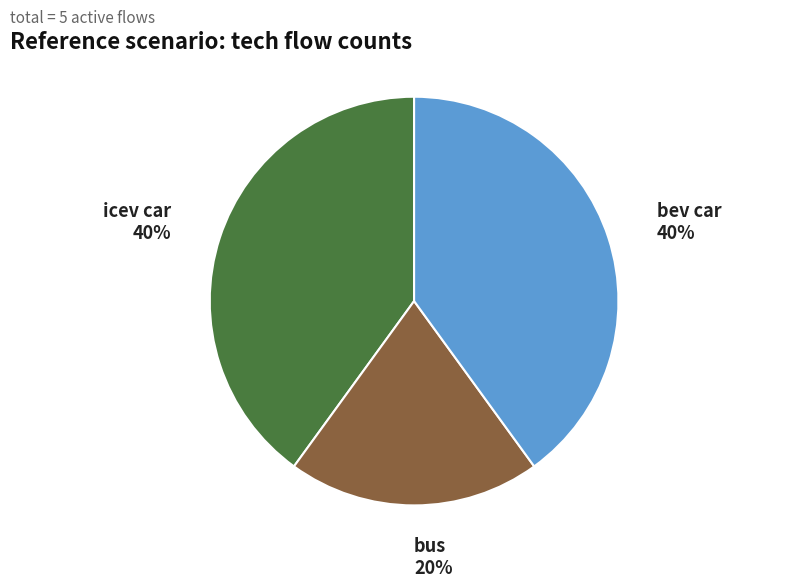

Does any single category account for the majority?

No